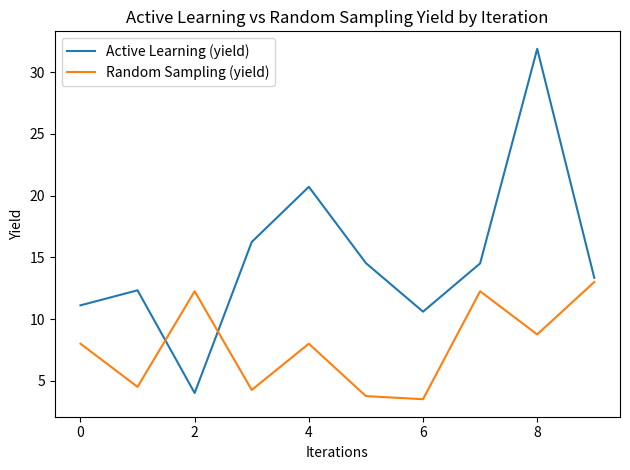

Which series has the largest range (max minus min)?

Active Learning (yield)